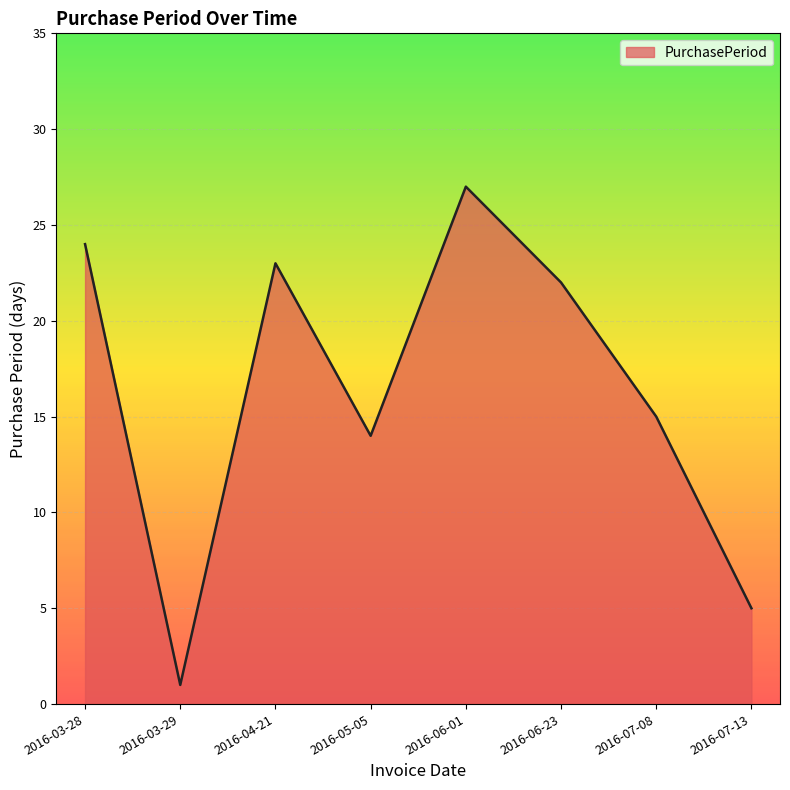

List the labels in order of value, largest first.

2016-06-01, 2016-03-28, 2016-04-21, 2016-06-23, 2016-07-08, 2016-05-05, 2016-07-13, 2016-03-29